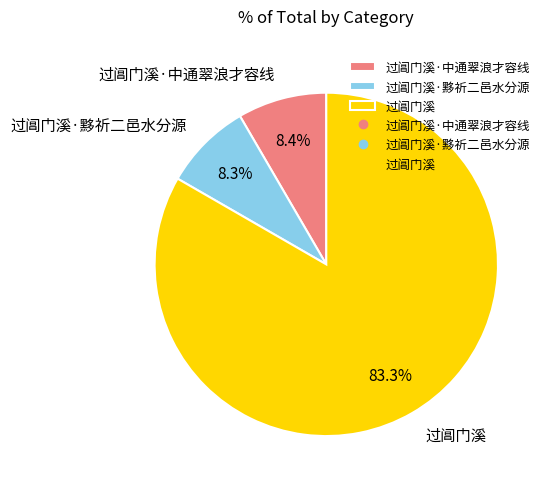

What is the largest slice in the pie chart?

过阊门溪